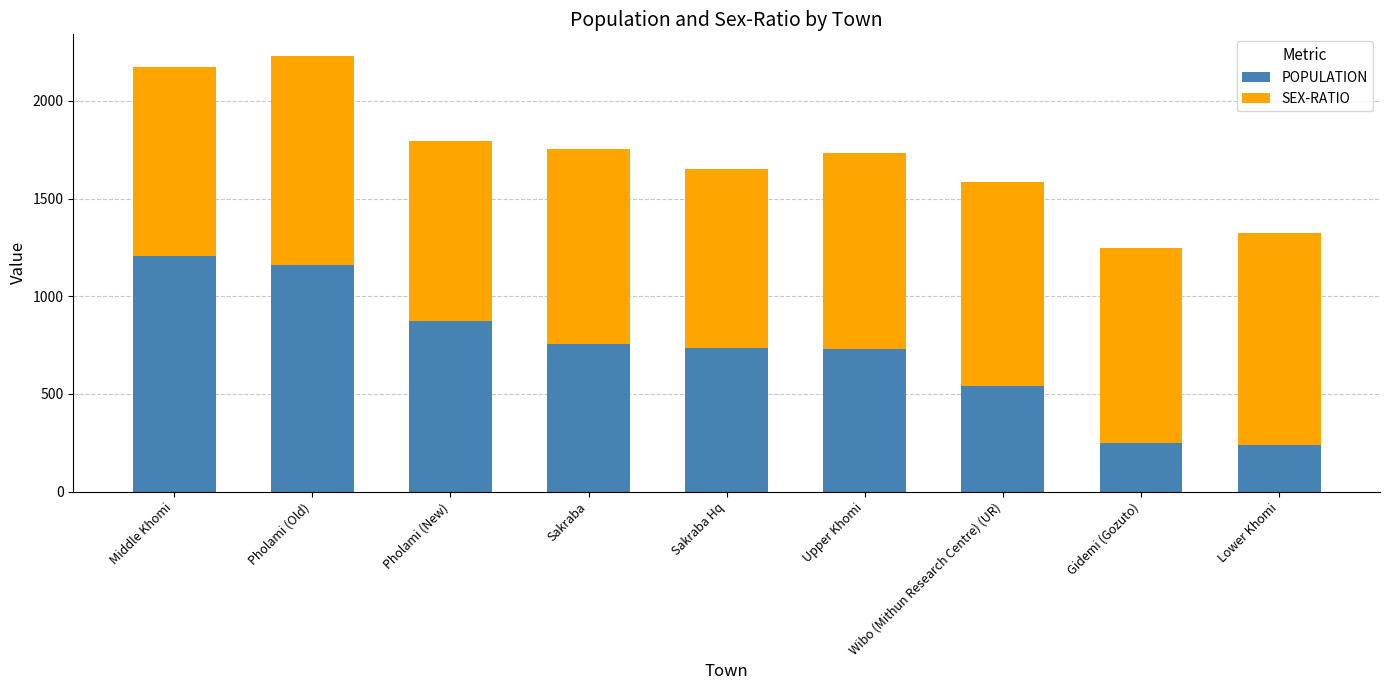

How many values in the POPULATION series are below 735?

4